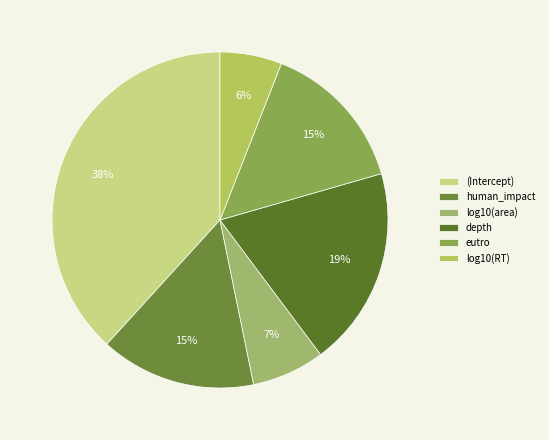

What is the largest slice in the pie chart?

(Intercept)